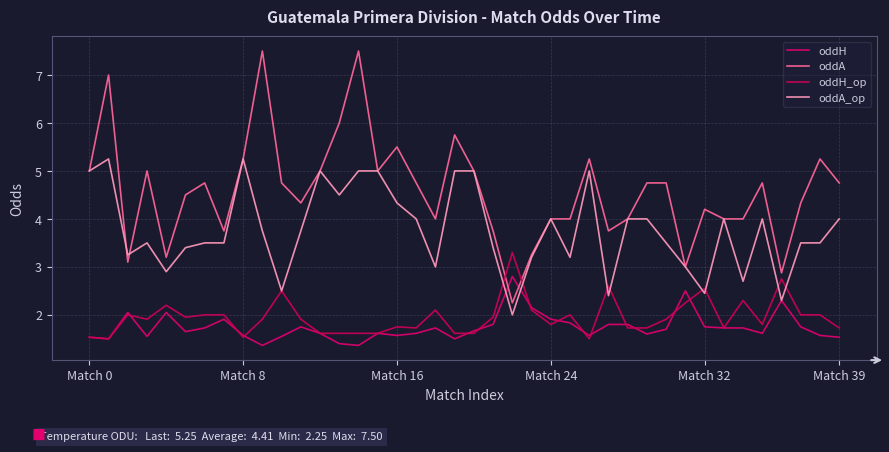

How many lines are shown in the chart?

4